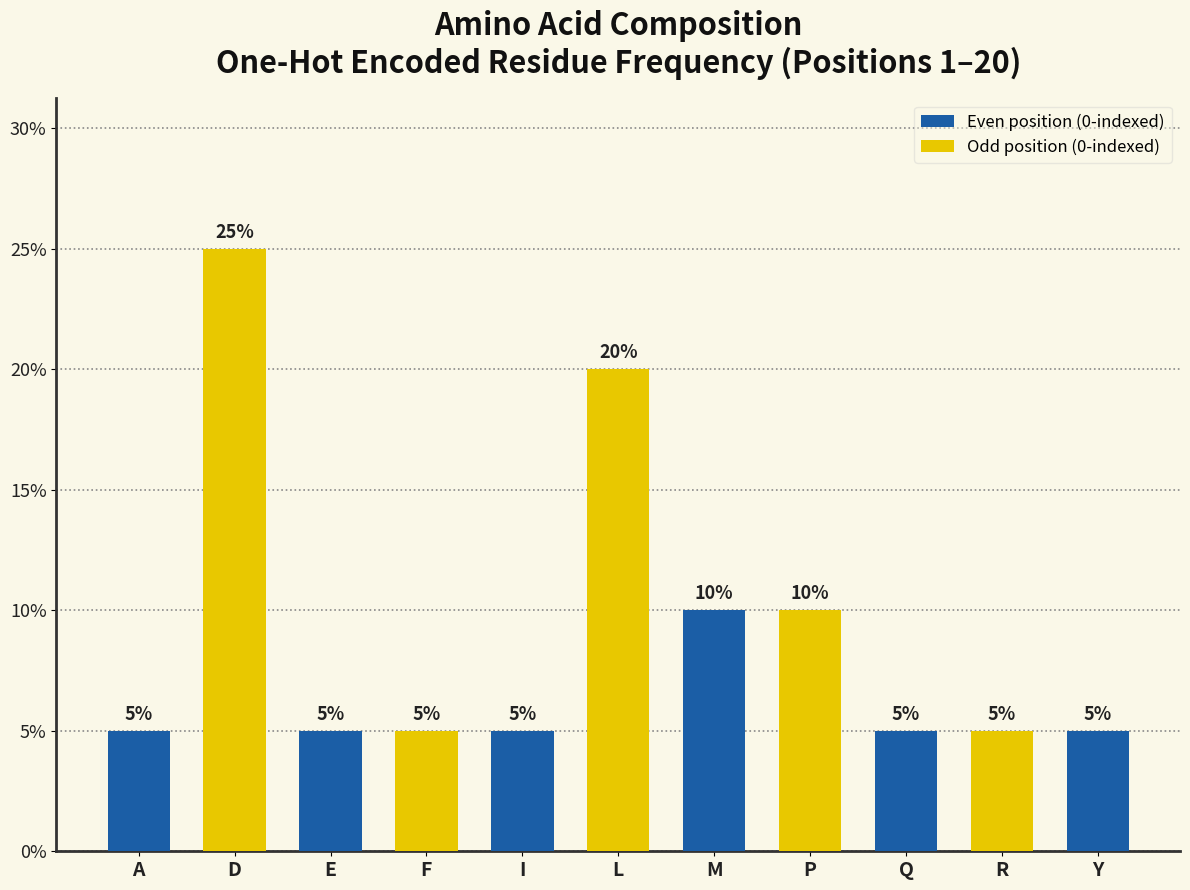

What is the difference between the maximum and minimum values?

20